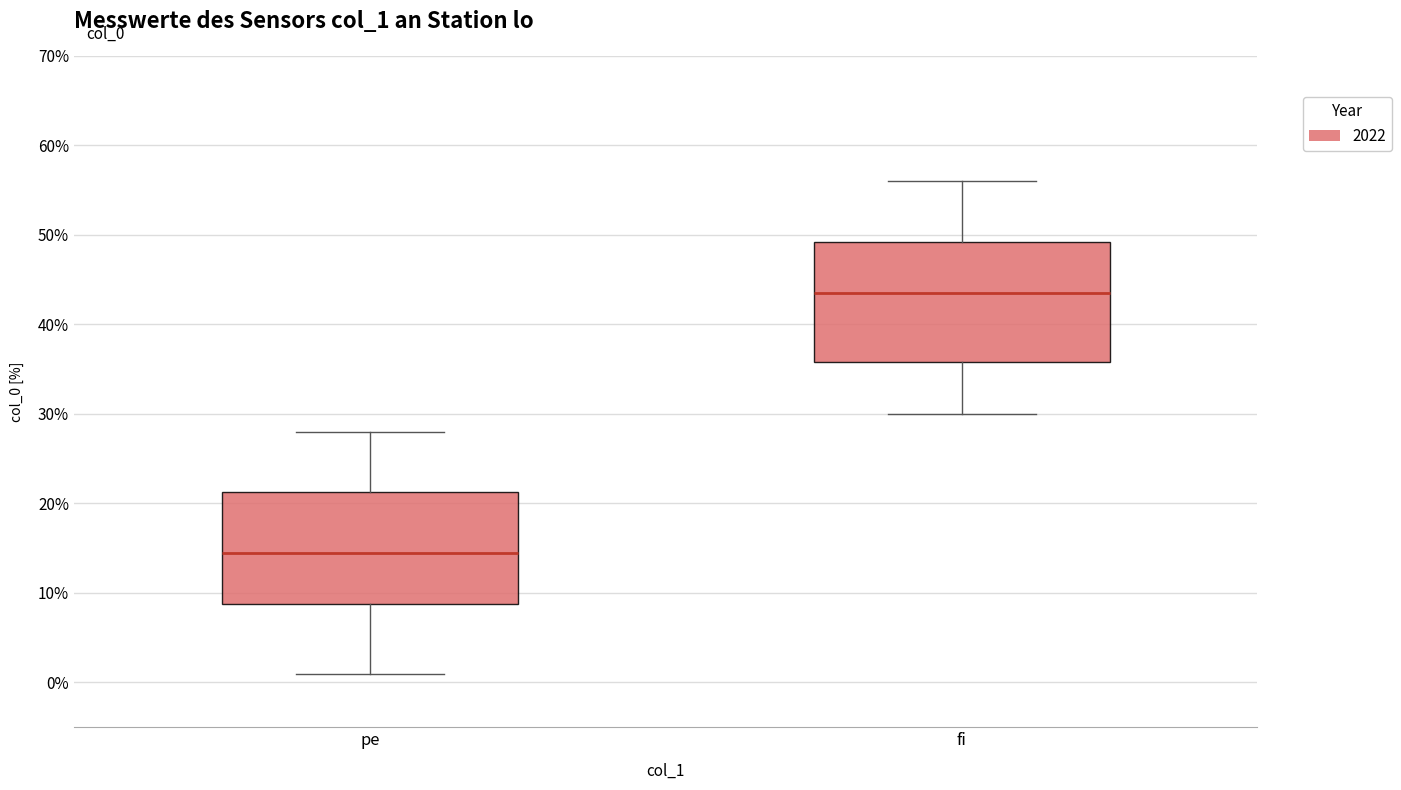

Which box is the tallest, from its lower edge to its upper edge?

fi